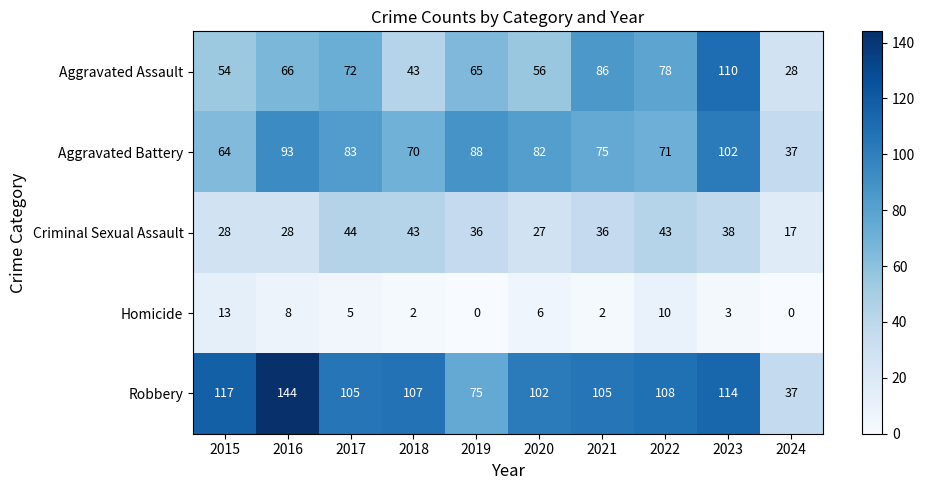

What value does the Aggravated Battery series have at 2018, to the nearest 5?

70